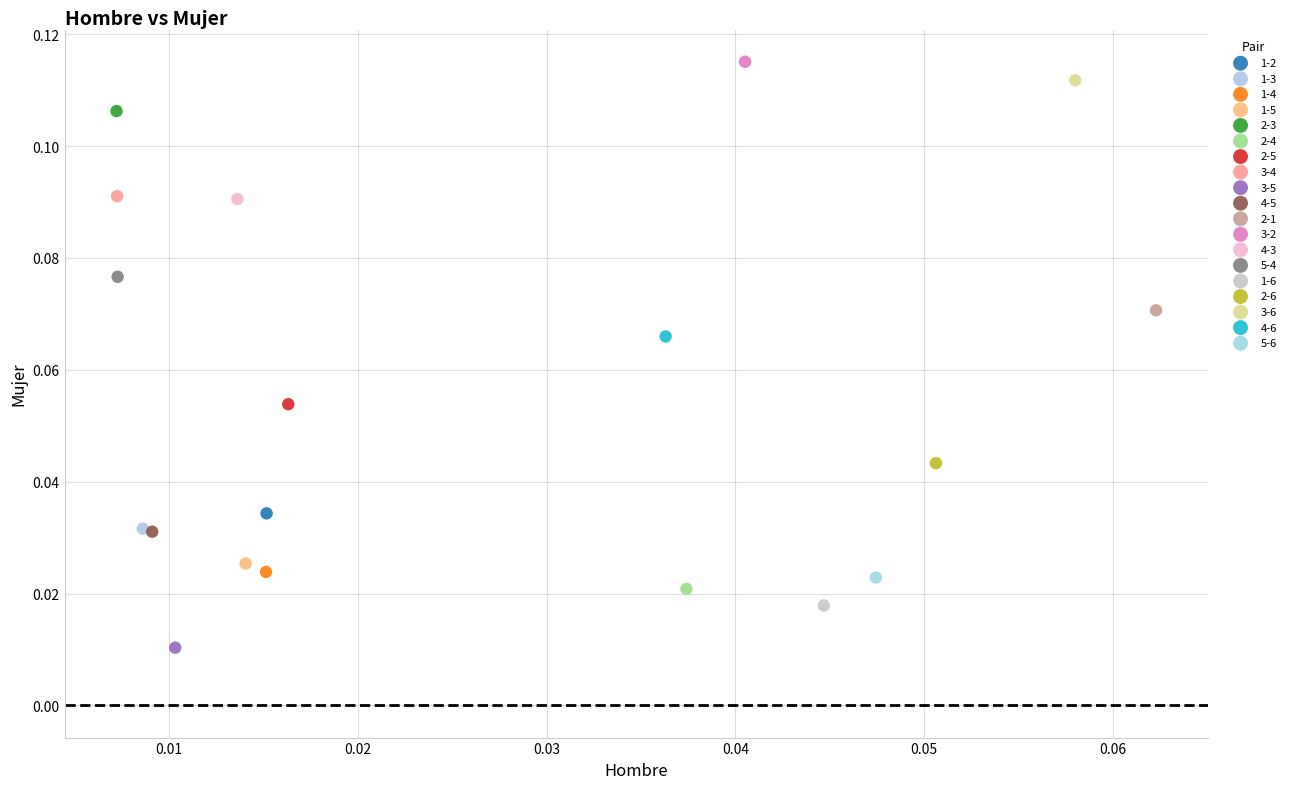

What are all the series names shown in the legend?

1-2, 1-3, 1-4, 1-5, 2-3, 2-4, 2-5, 3-4, 3-5, 4-5, 2-1, 3-2, 4-3, 5-4, 1-6, 2-6, 3-6, 4-6, 5-6